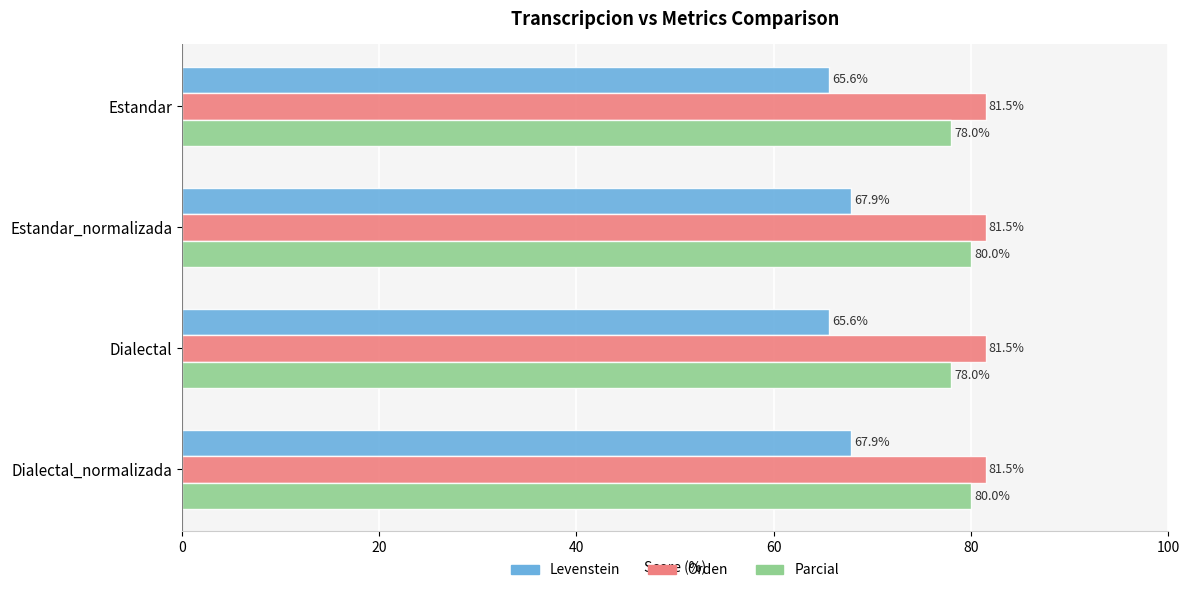

What value does the Orden series have at Dialectal?

81.5